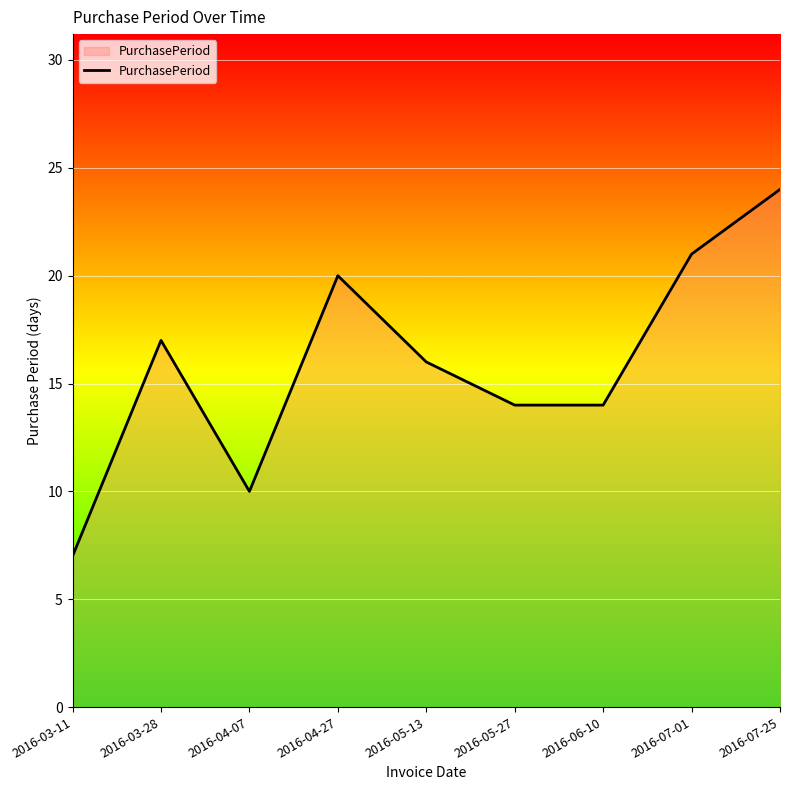

What is the difference between the values at 2016-03-28 and 2016-04-27?

3